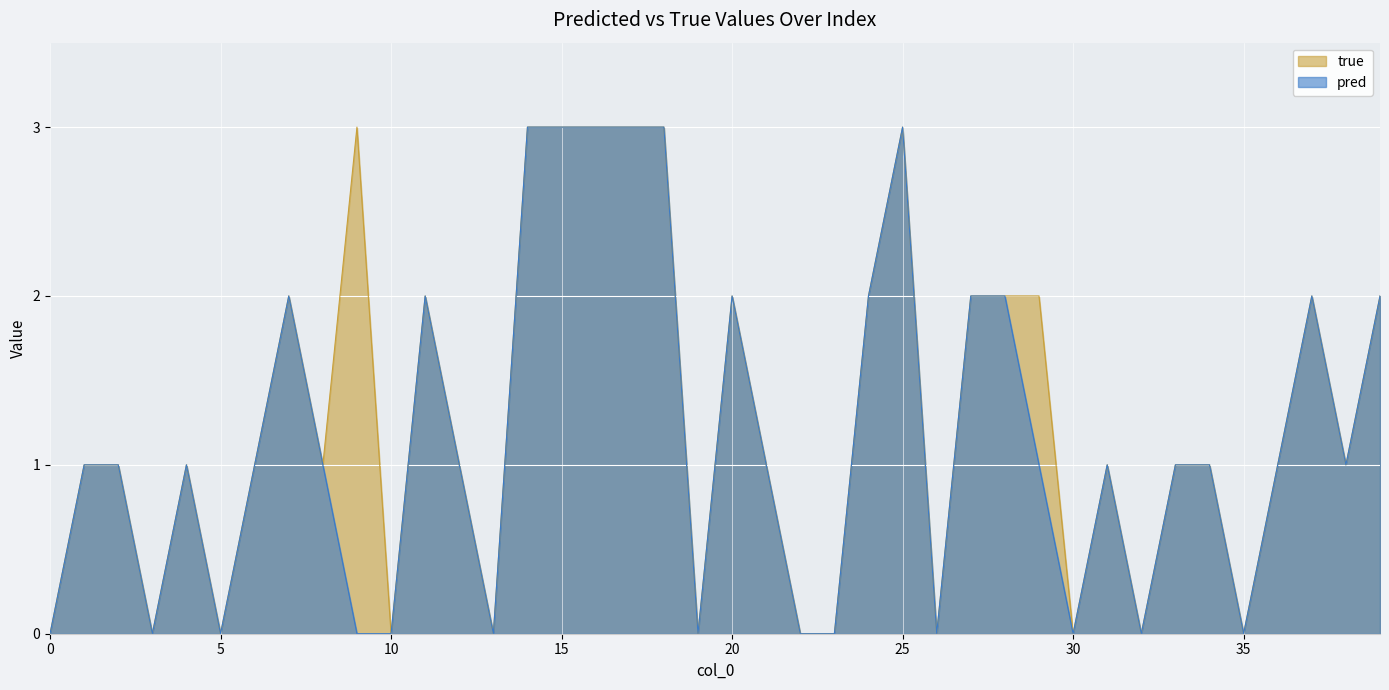

What is the maximum value for pred?

3